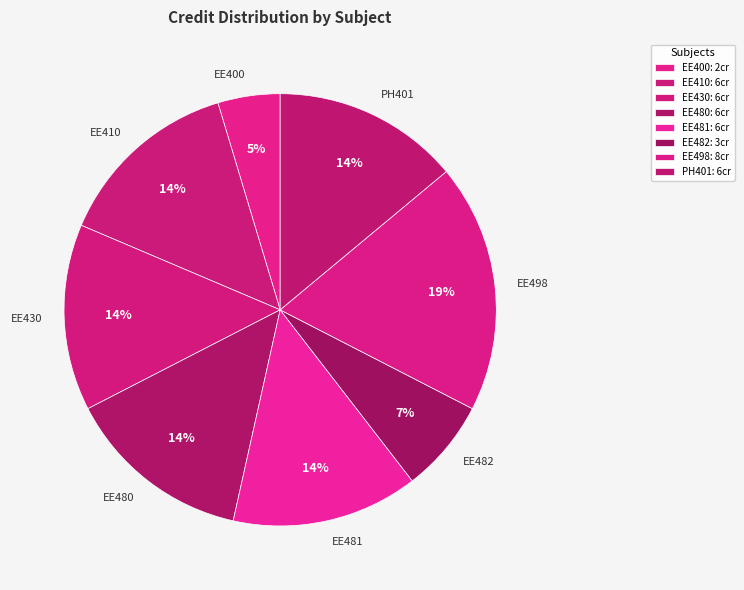

Is the sum of EE498 and EE482 greater than half?

No